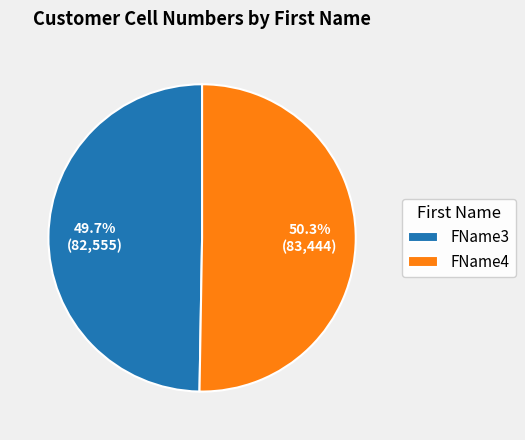

To the nearest percent, what portion does FName4 represent?

50%